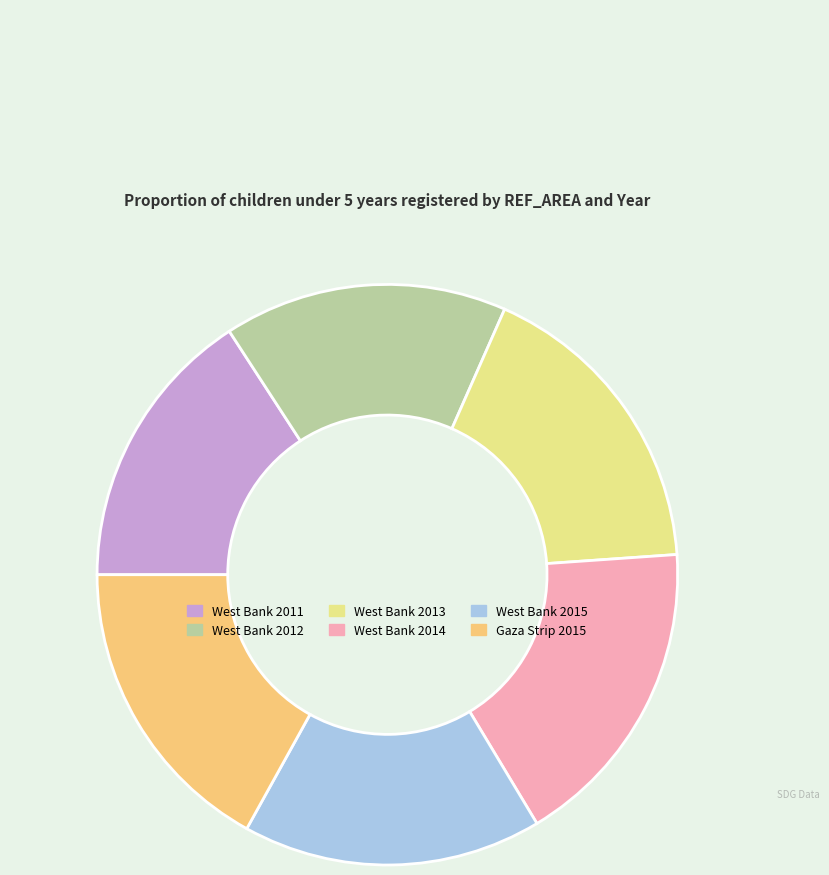

Which has a higher value, West Bank 2014 or West Bank 2015?

West Bank 2014